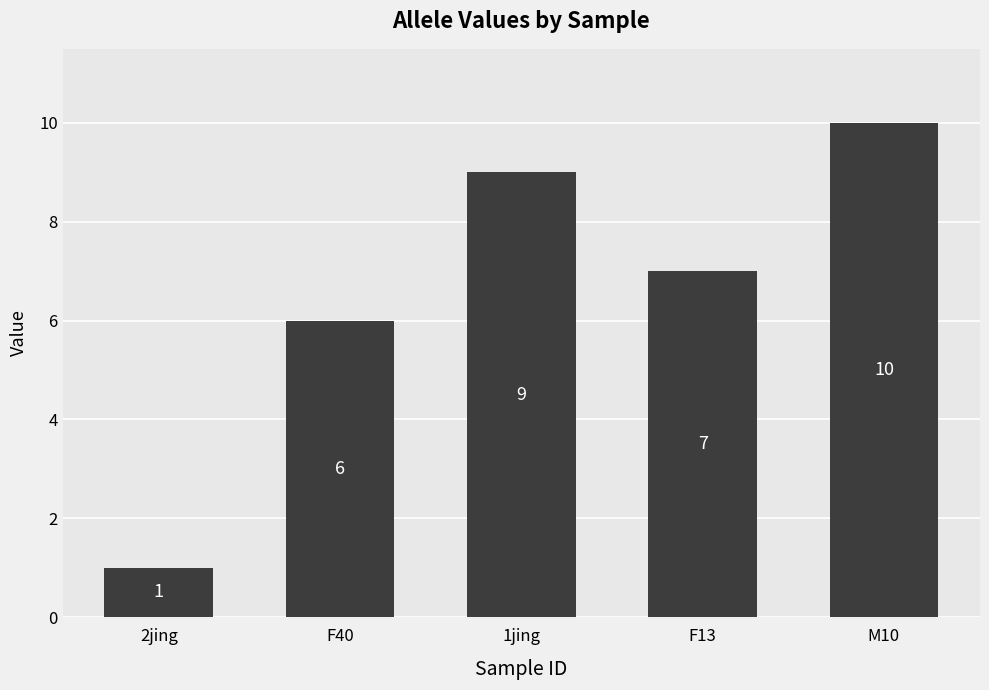

Are the bars horizontal?

No